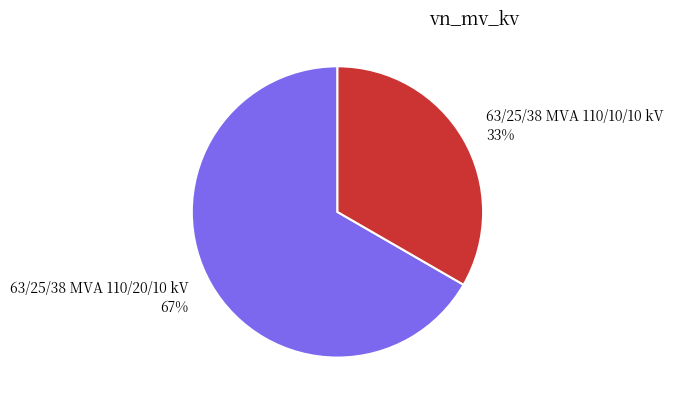

Which category accounts for the majority?

63/25/38 MVA 110/20/10 kV